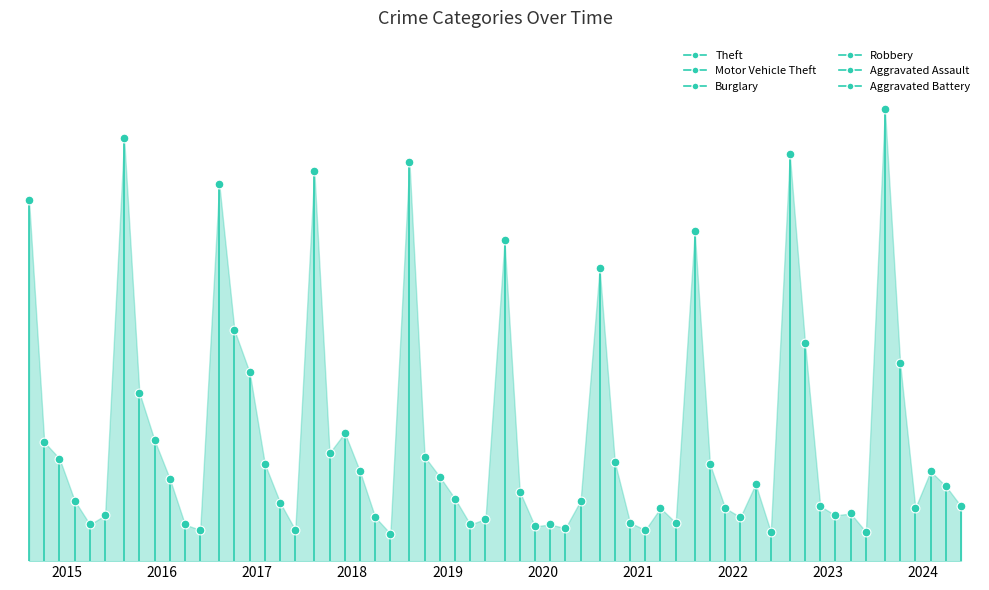

Which series reaches the maximum Y coordinate?

Theft